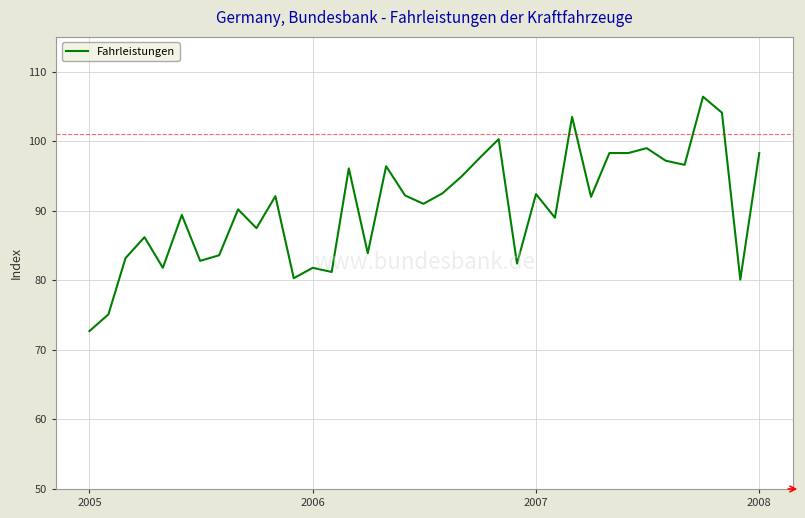

What is the difference between the maximum and minimum values?

33.7